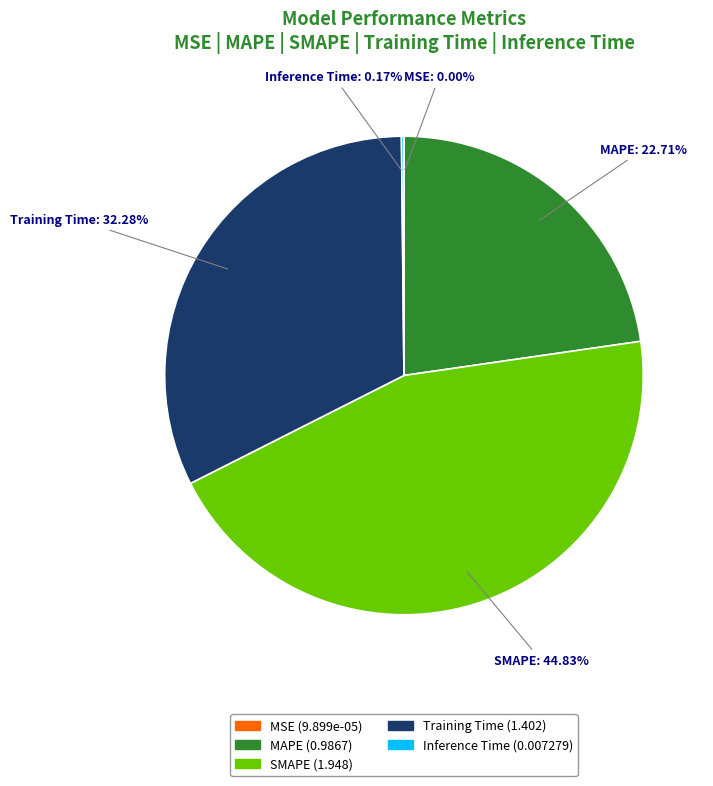

To the nearest percent, what is the average slice percentage?

20%